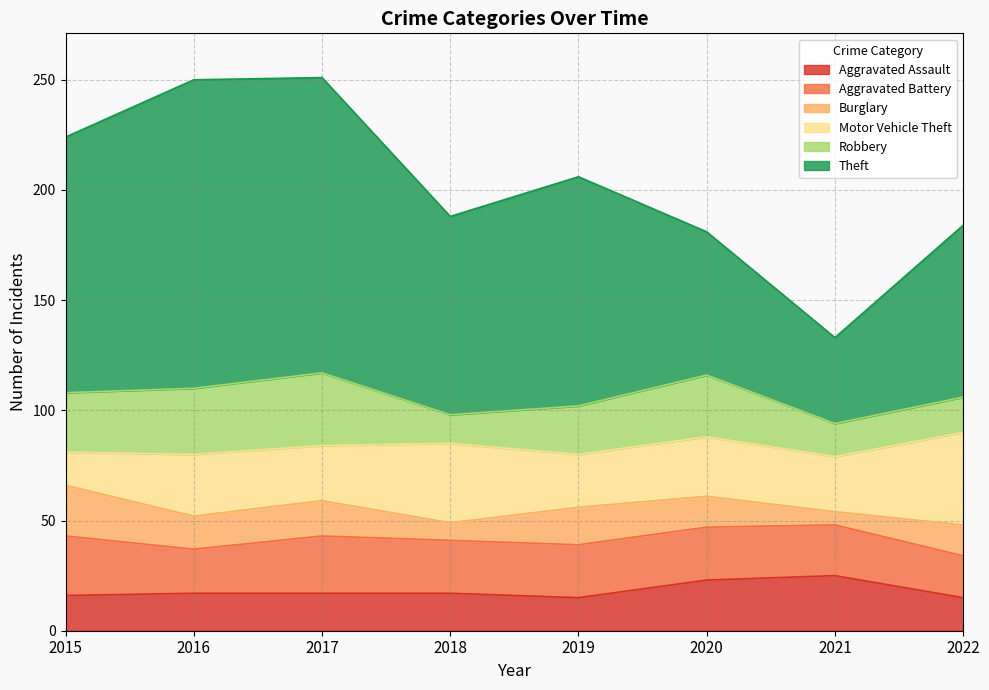

Reading left to right, extract all data points from this chart.

Aggravated Assault: 2015=16	2016=17	2017=17	2018=17	2019=15	2020=23	2021=25	2022=15
Aggravated Battery: 2015=27	2016=20	2017=26	2018=24	2019=24	2020=24	2021=23	2022=19
Burglary: 2015=23	2016=15	2017=16	2018=8	2019=17	2020=14	2021=6	2022=14
Motor Vehicle Theft: 2015=15	2016=28	2017=25	2018=36	2019=24	2020=27	2021=25	2022=42
Robbery: 2015=27	2016=30	2017=33	2018=13	2019=22	2020=28	2021=15	2022=16
Theft: 2015=116	2016=140	2017=134	2018=90	2019=104	2020=65	2021=39	2022=78